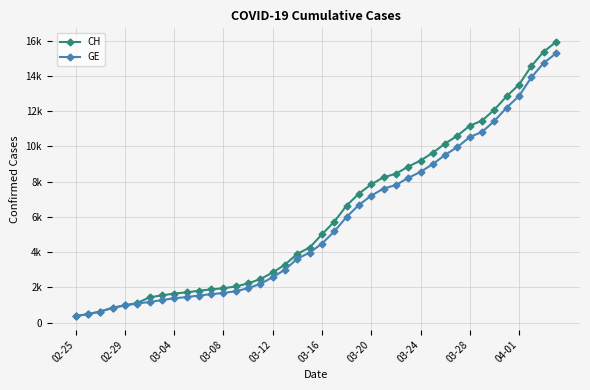

What is the value of the GE point at the 30th from the left?

9000